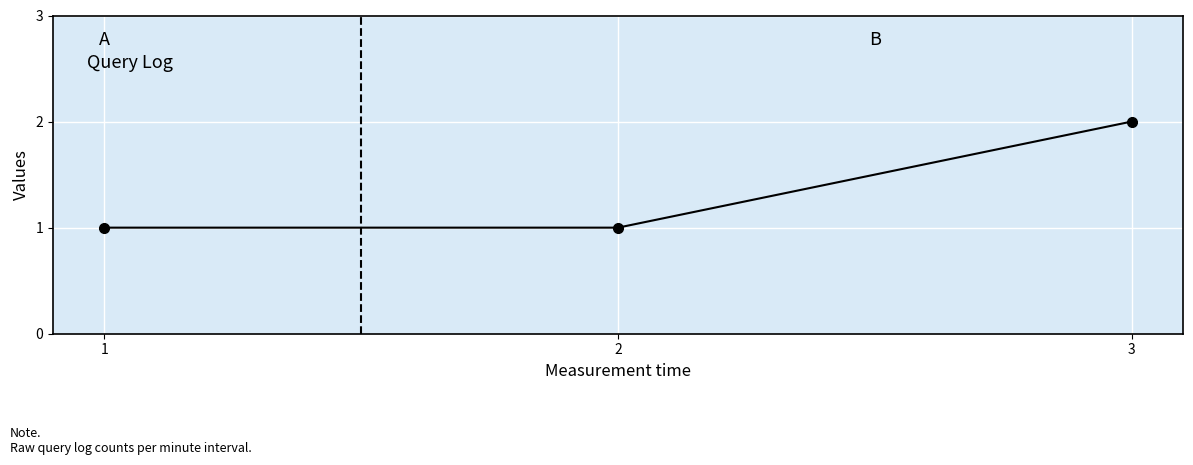

The chart shows a value of 1 at 1. True or false?

True